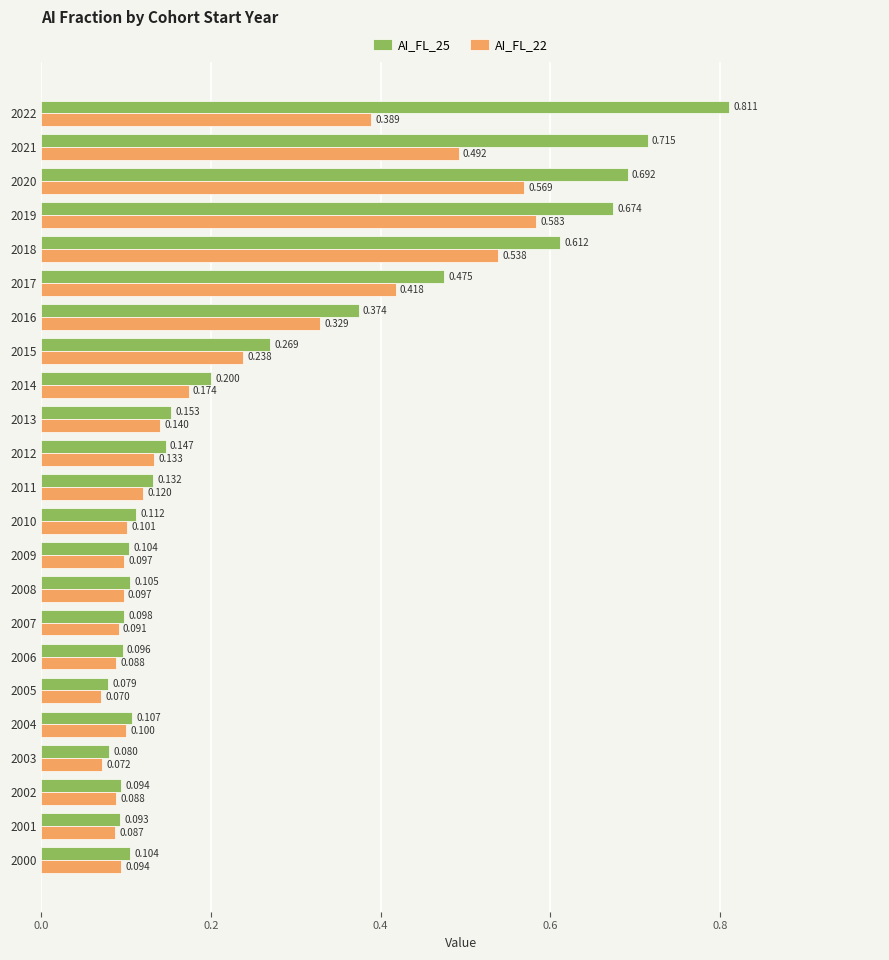

What is the maximum value shown in the chart?

0.8